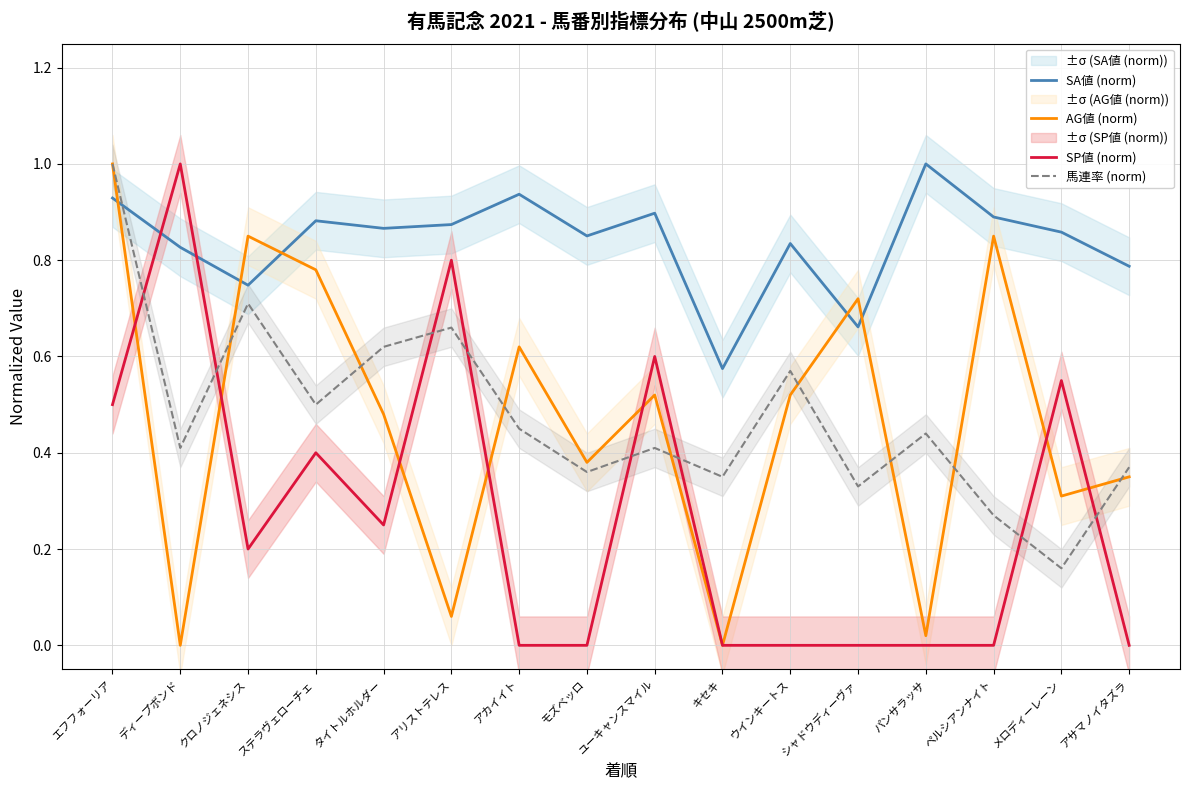

Which category has the lowest value across all series?

ディープボンド